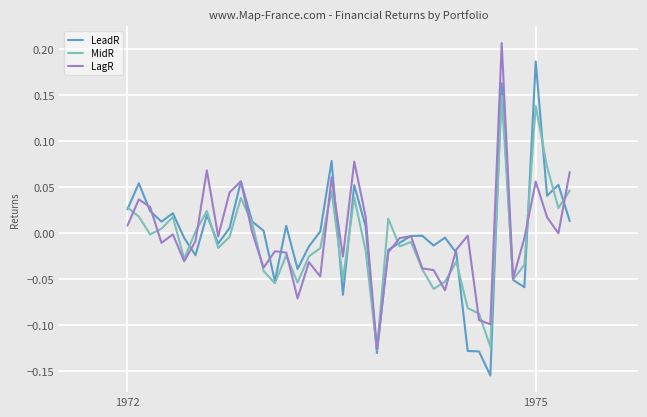

Which series has the widest spread of values?

LeadR